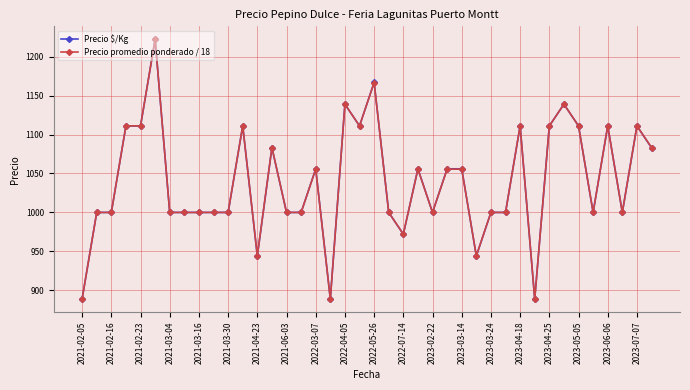

Which series has the widest spread of values?

Precio promedio ponderado / 18